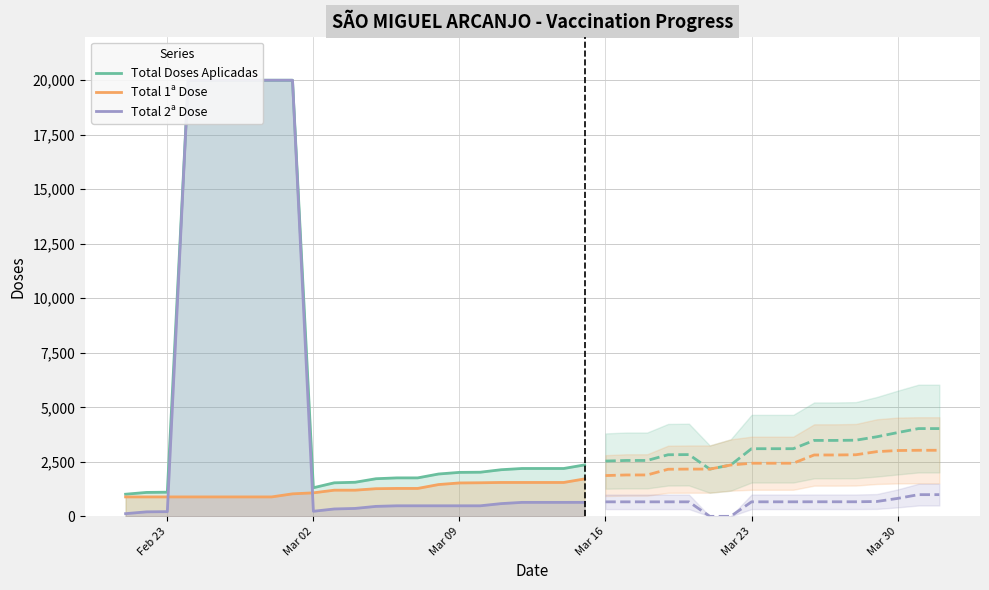

What is the highest value of the Total 1ª Dose series?

1717